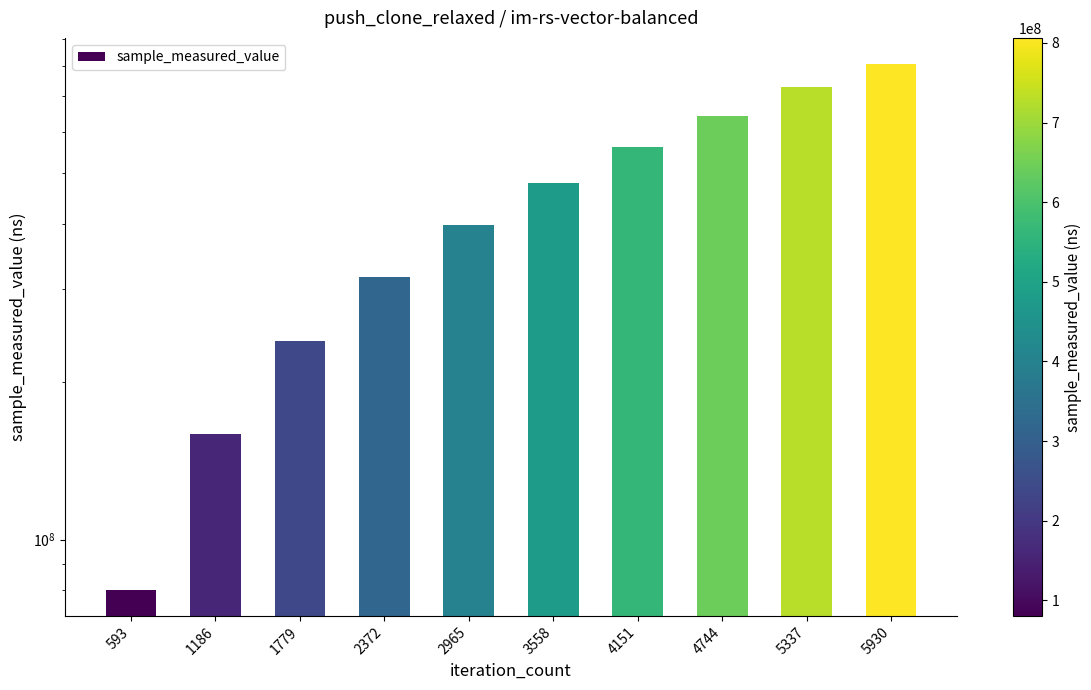

What is the smallest value displayed?

80293719